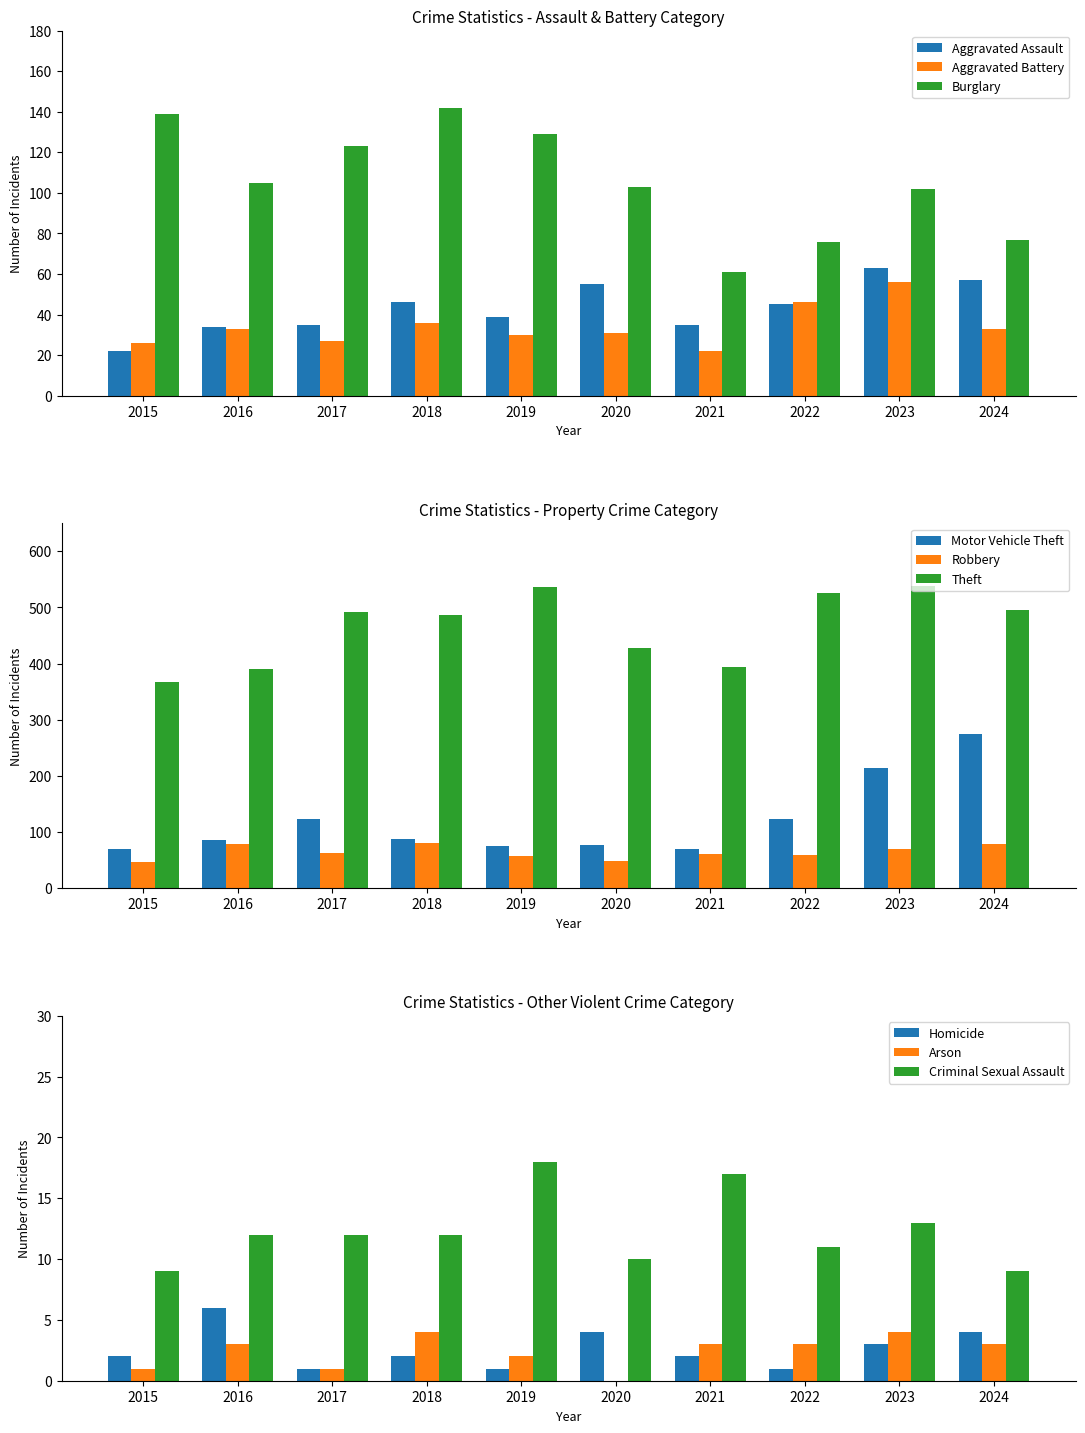

Is the value of Aggravated Battery at 2020 greater than the value of Aggravated Assault at 2015?

Yes